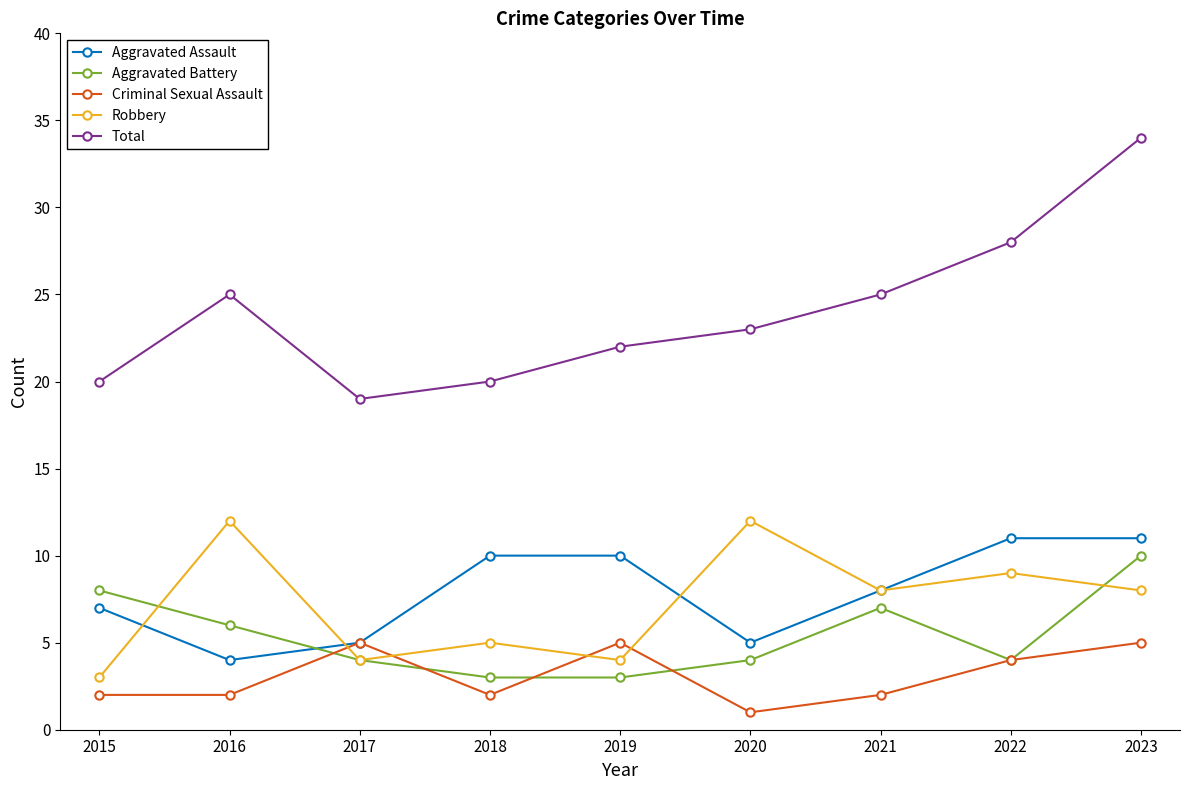

Which series changed the most between 2017 and 2020?

Robbery